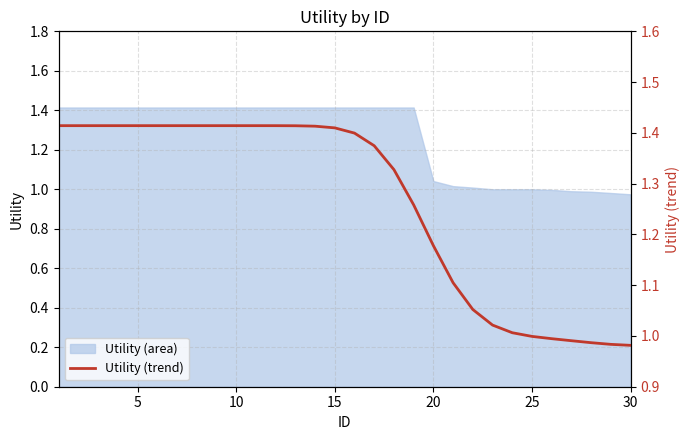

What is the sum of all values?

37.9